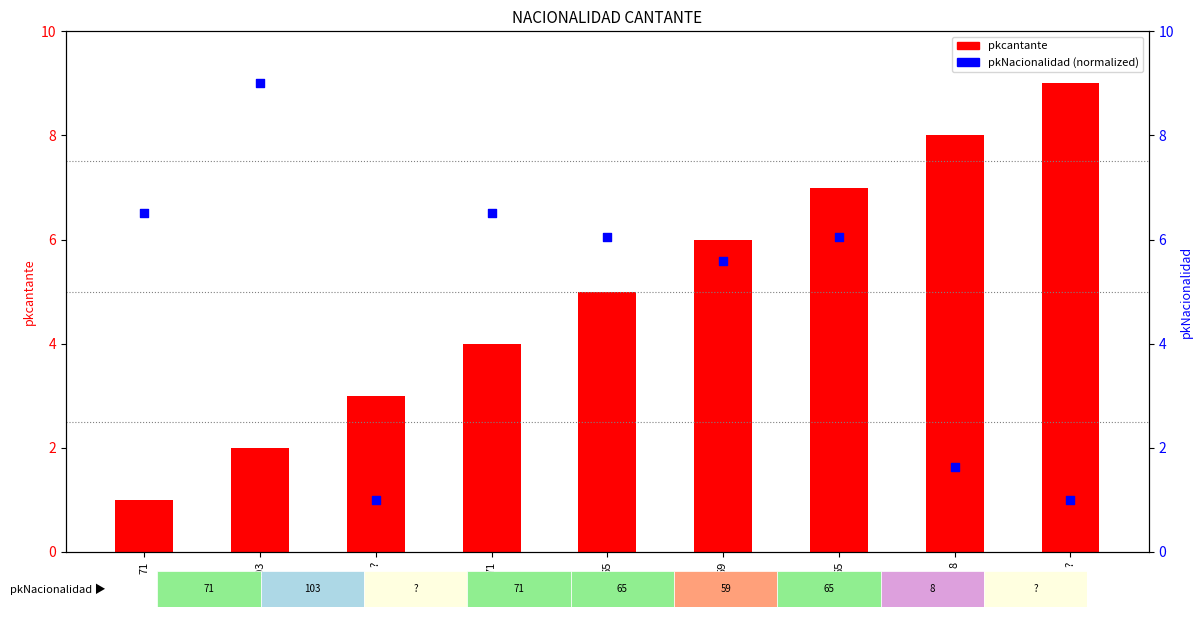

At which category is the sum across all series the highest?

65